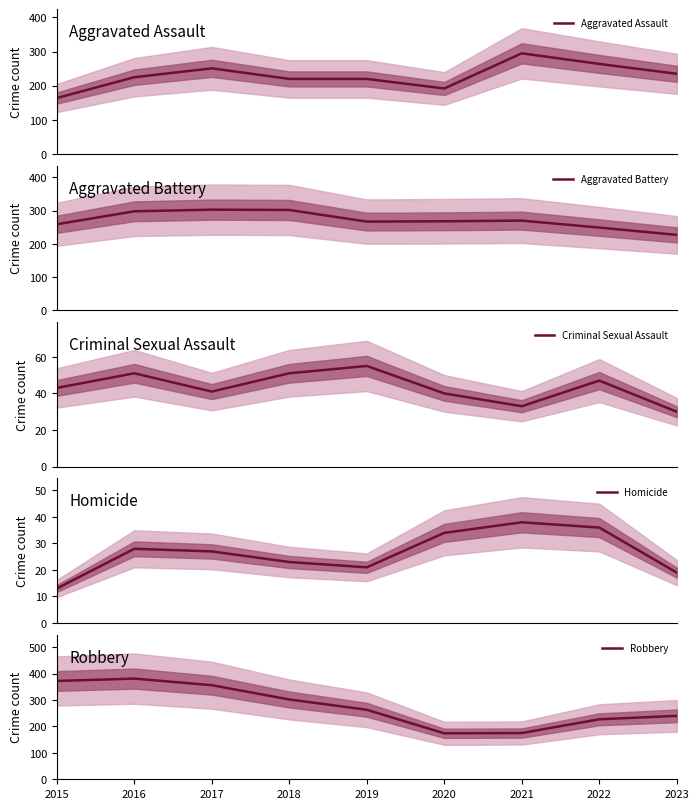

Is this an area chart (filled region under the line)?

No